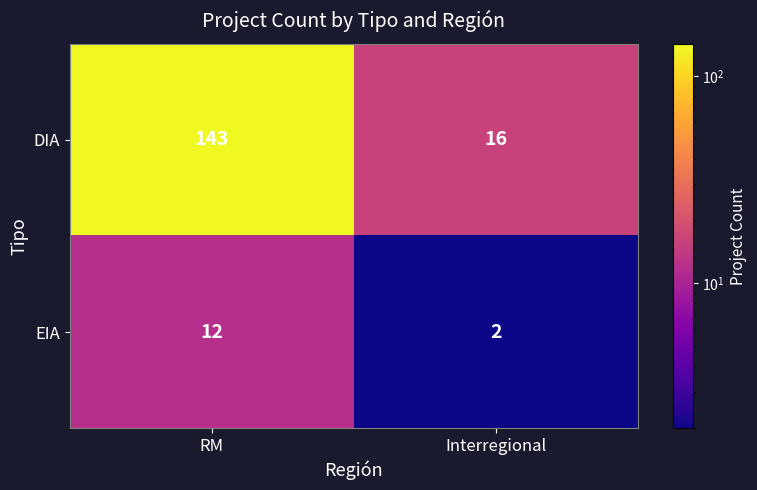

What is the greatest value displayed?

143